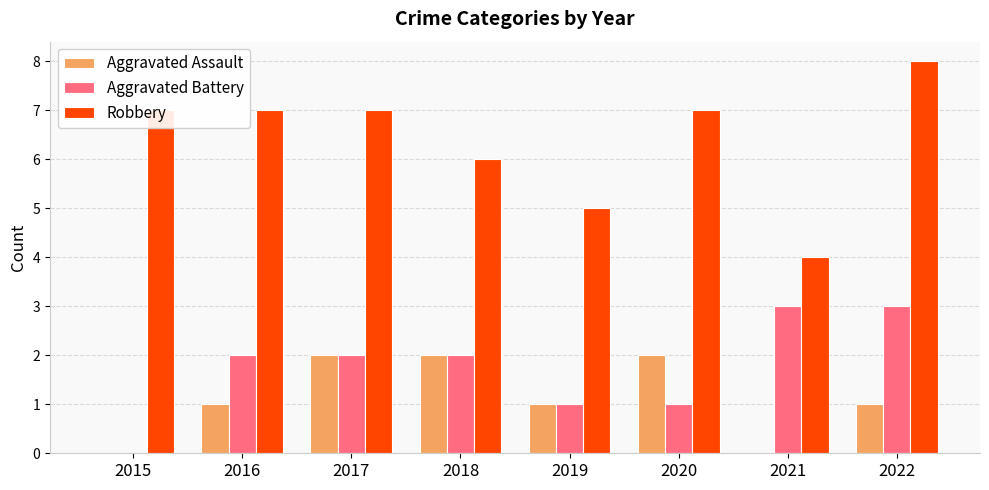

Is it true that Robbery equals 14 at 2022?

False